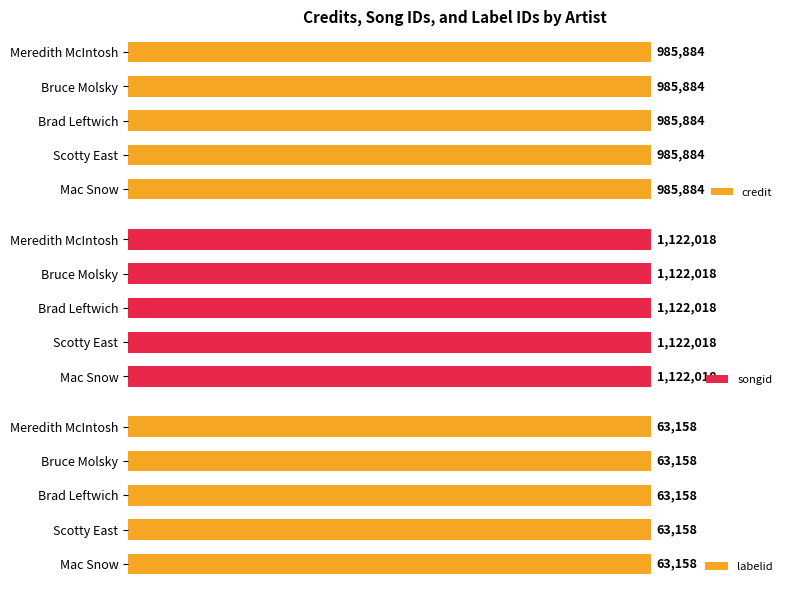

Count the number of data series in this chart.

3